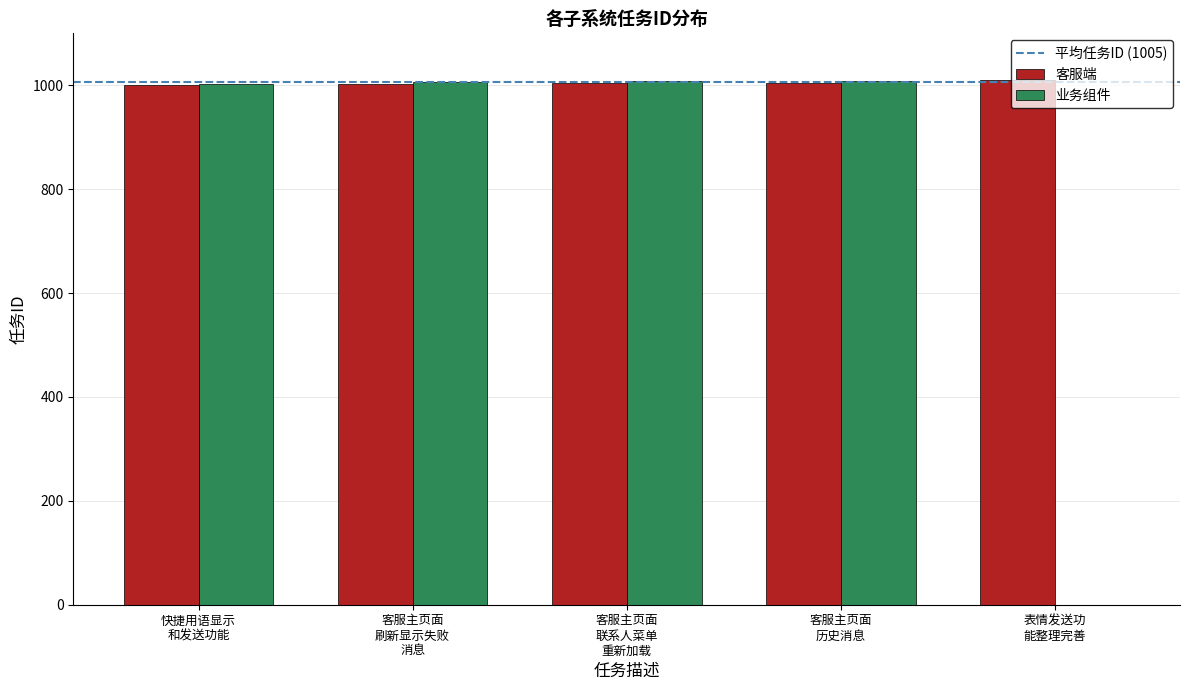

Which series has the largest total across all categories?

客服端